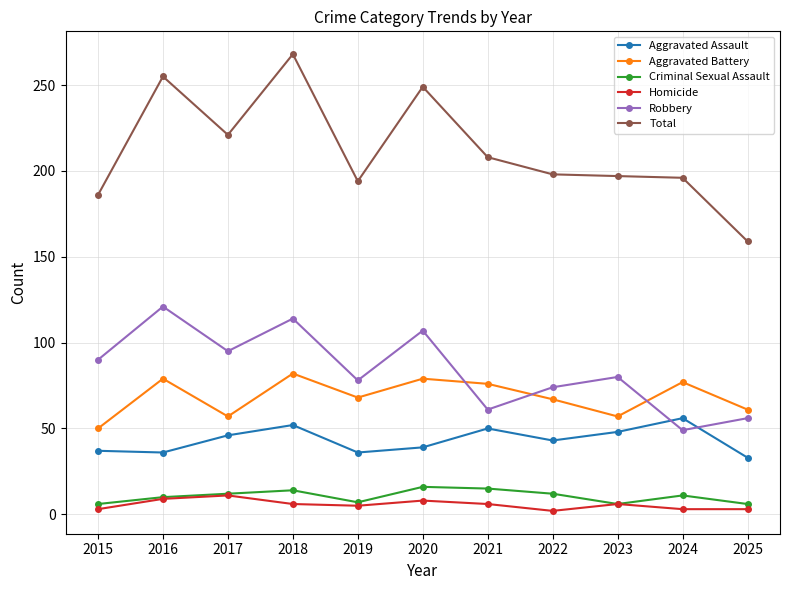

At which category does Total reach its first local peak?

2016